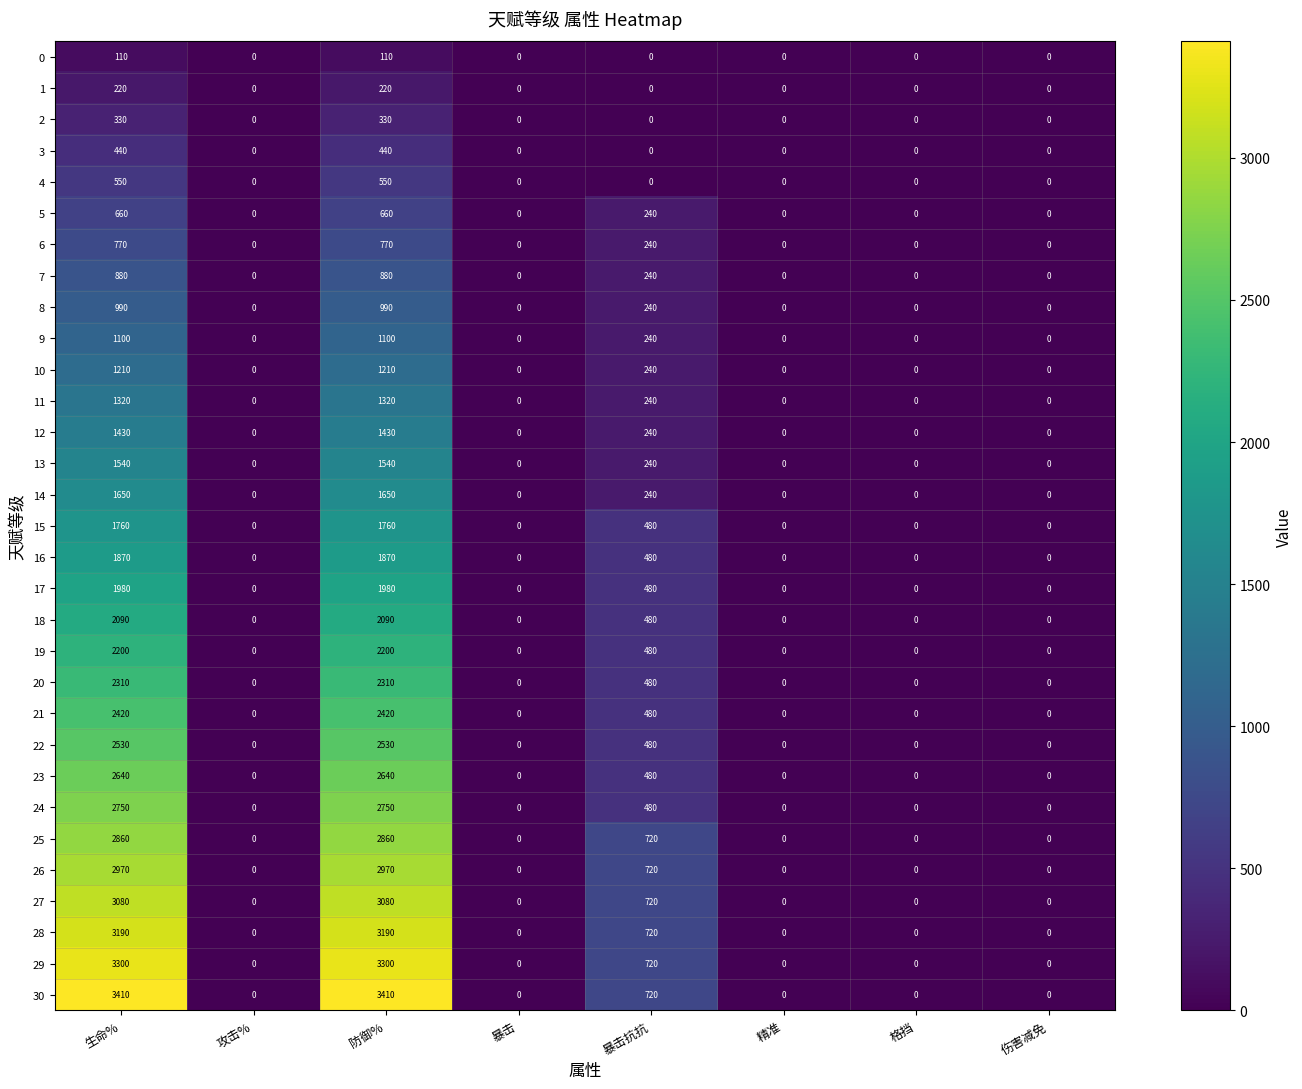

What is the difference between the highest and lowest values at 暴击抗抗?

720